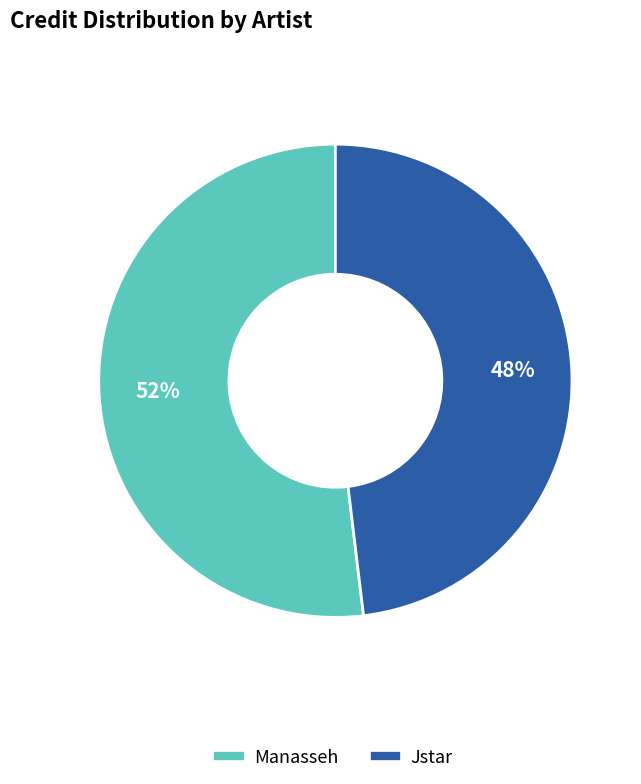

Rank the categories by value from lowest to highest.

Jstar, Manasseh